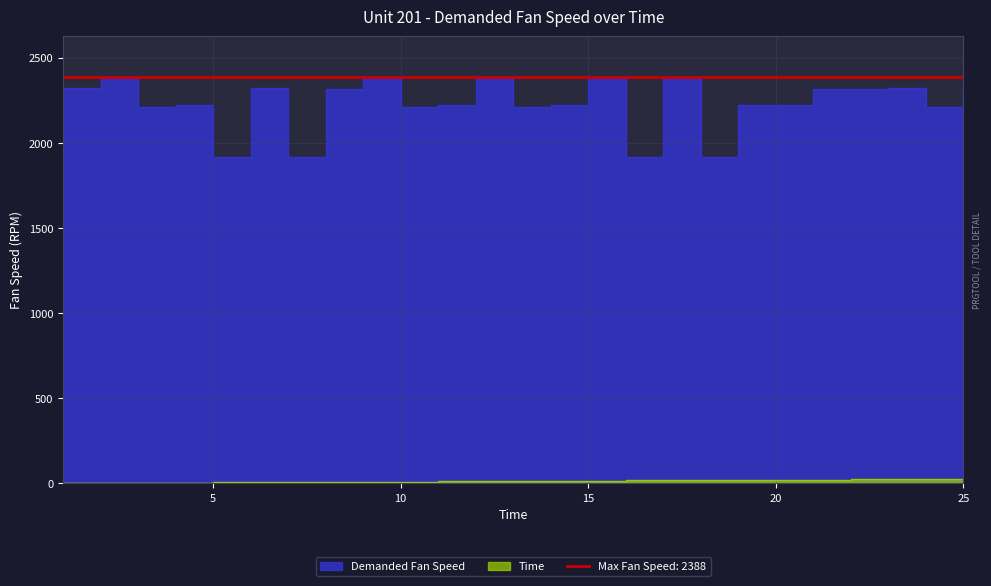

At how many categories does at least one series exceed 2360?

5